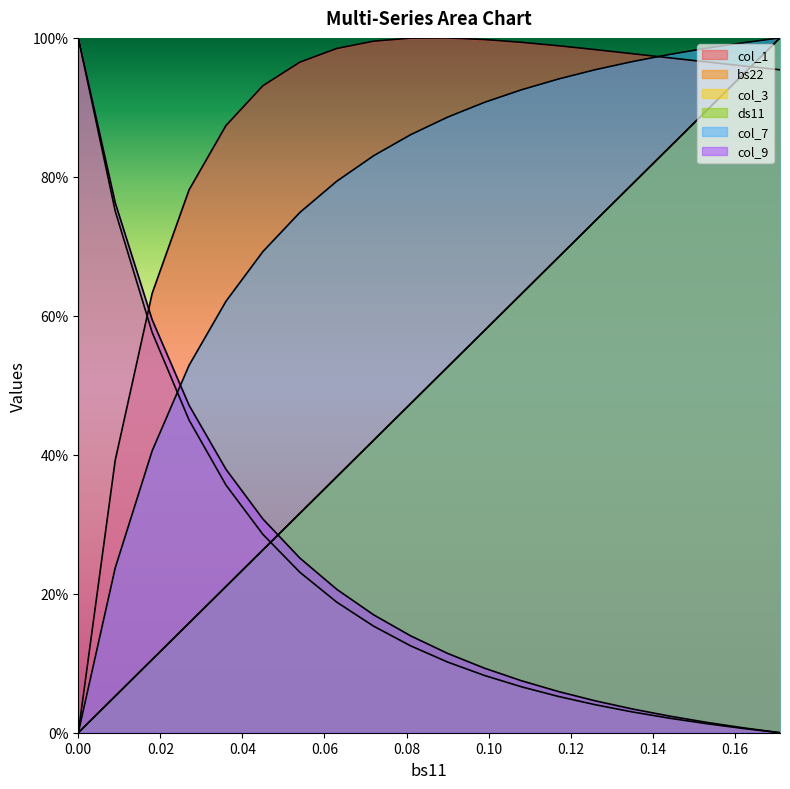

Which series changed the most between 0.0 and 0.144?

col_3